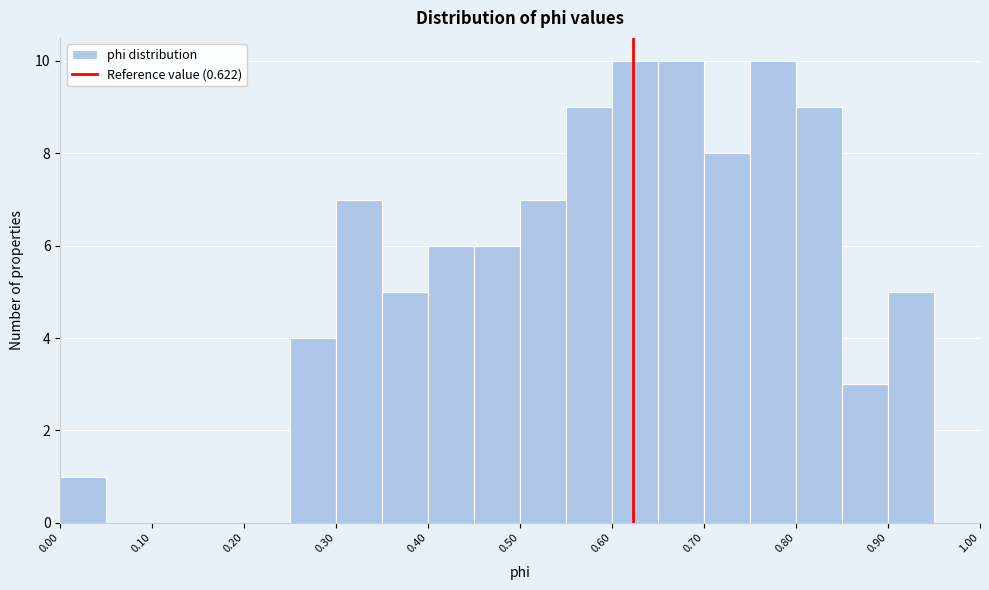

Reading left to right, list every bar in this chart as the range it spans on the x-axis followed by its height. The values are not printed on the chart, so give them approximately, as read against the axis.

0.00 to 0.05: 1
0.05 to 0.10: 0
0.10 to 0.15: 0
0.15 to 0.20: 0
0.20 to 0.25: 0
0.25 to 0.30: 4
0.30 to 0.35: 7
0.35 to 0.40: 5
0.40 to 0.45: 6
0.45 to 0.50: 6
0.50 to 0.55: 7
0.55 to 0.60: 9
0.60 to 0.65: 10
0.65 to 0.70: 10
0.70 to 0.75: 8
0.75 to 0.80: 10
0.80 to 0.85: 9
0.85 to 0.90: 3
0.90 to 0.95: 5
0.95 to 1.00: 0